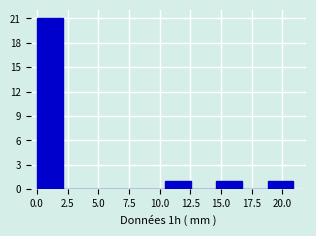

Over which range of the x-axis is the bar tallest?

0.0 to 2.0